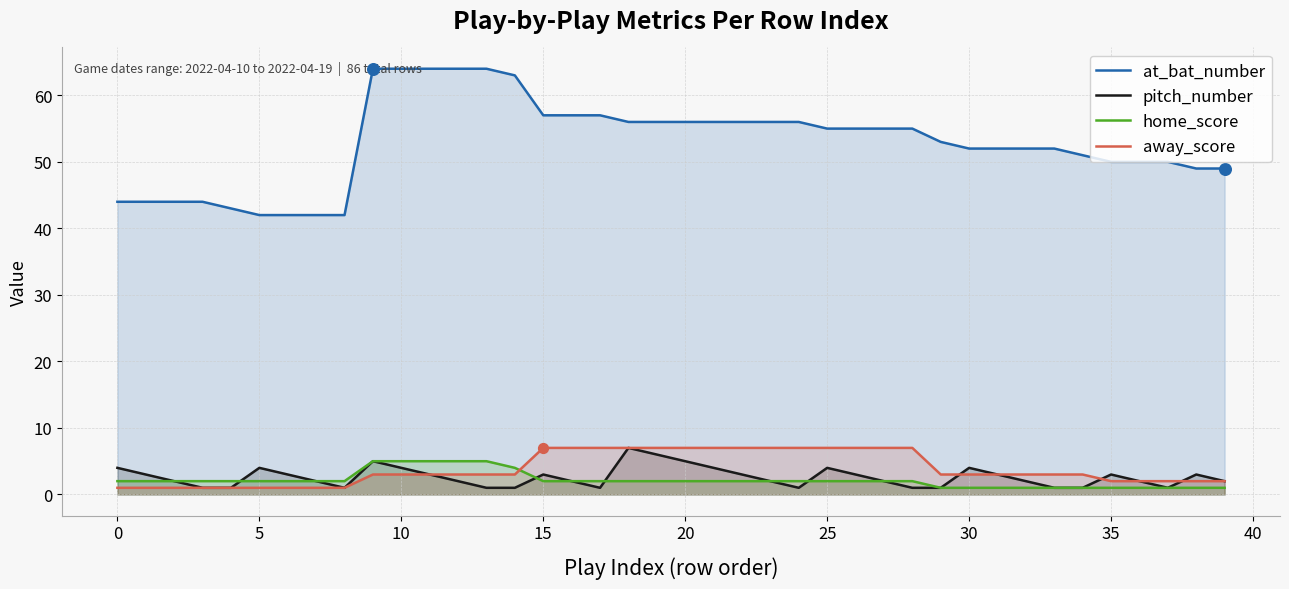

What are all the series names shown in the legend?

at_bat_number, pitch_number, home_score, away_score